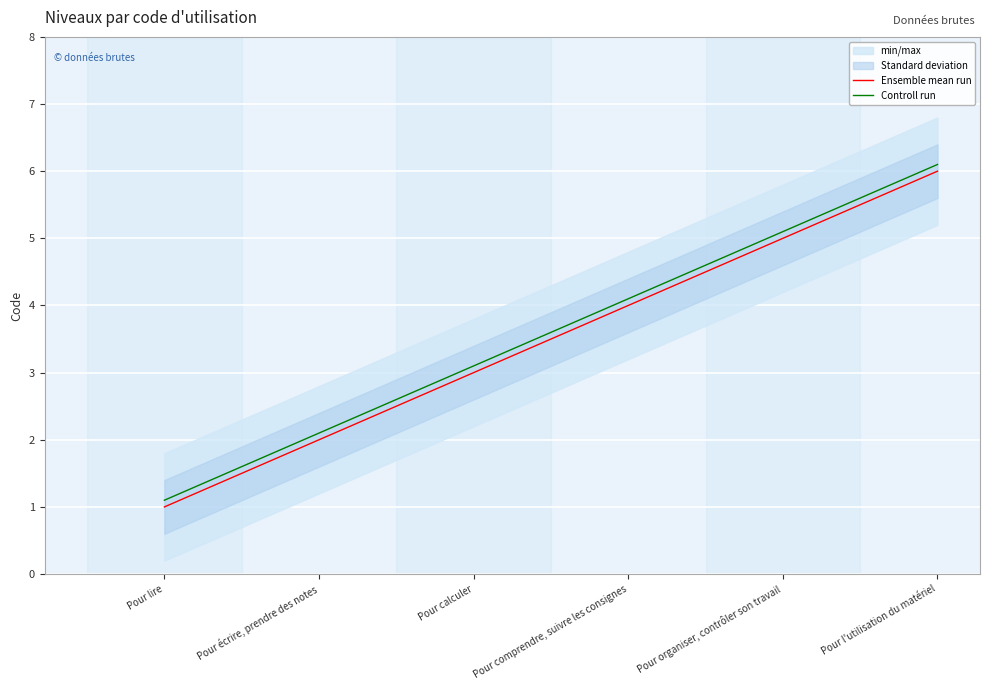

How many values in the Controll run series are below 4?

3